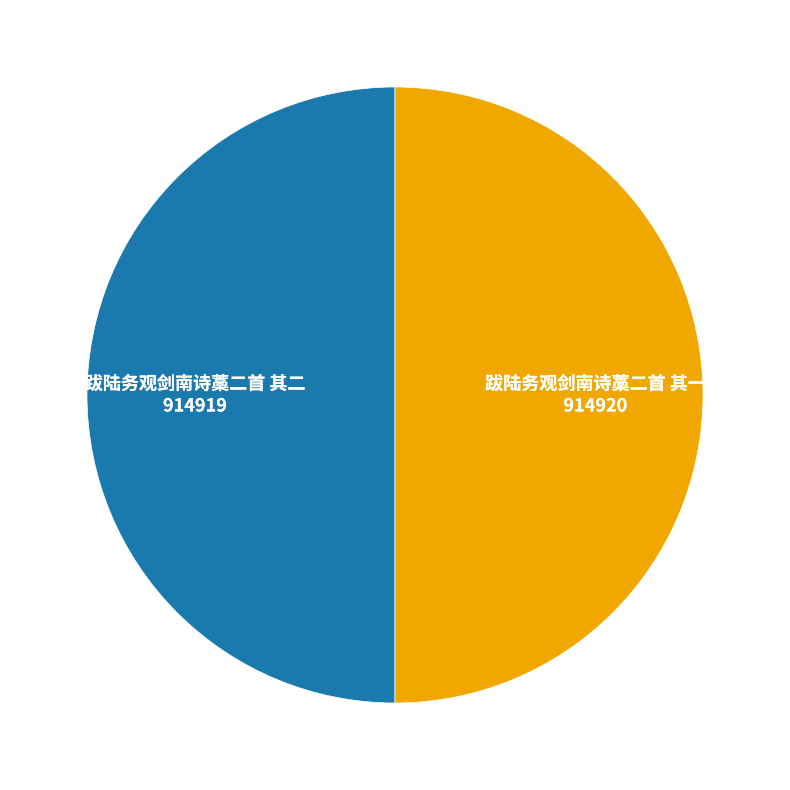

Combined, do 跋陆务观剑南诗藁二首 其一 and 跋陆务观剑南诗藁二首 其二 account for over 50%?

Yes